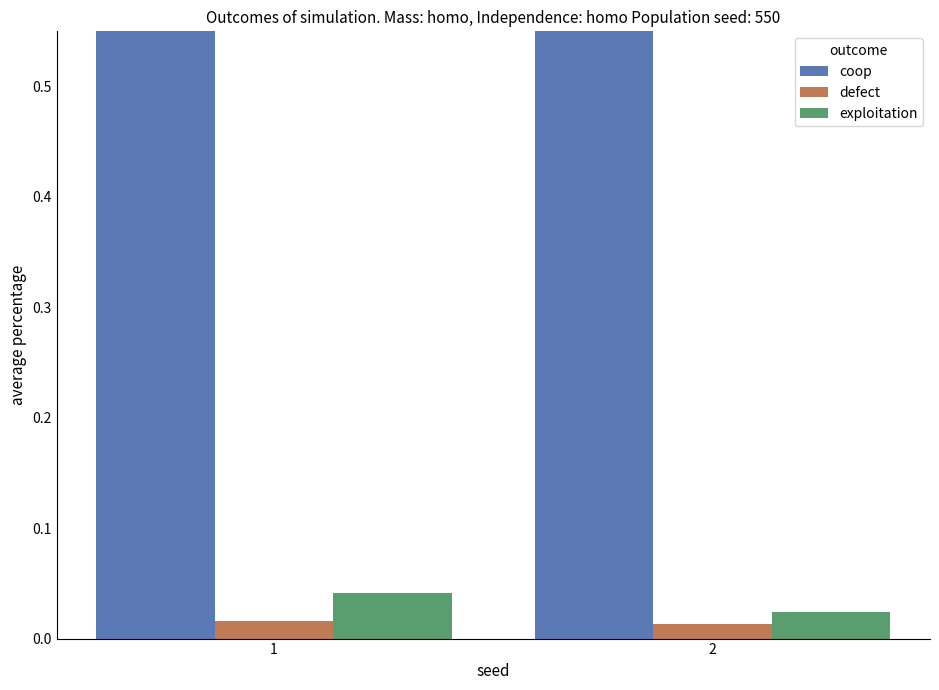

What are all the series names shown in the legend?

coop, defect, exploitation